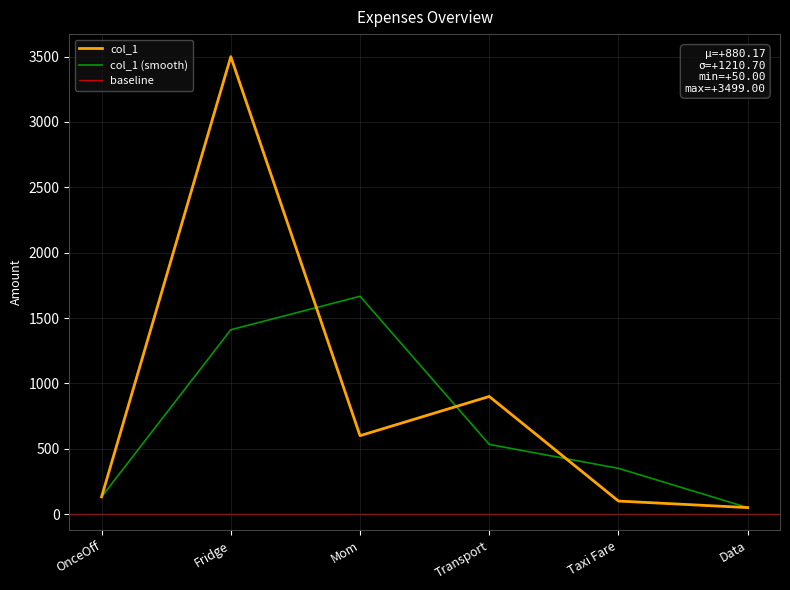

Reading right to left, list all the values displayed in this chart.

50	100	900	600	3499	132